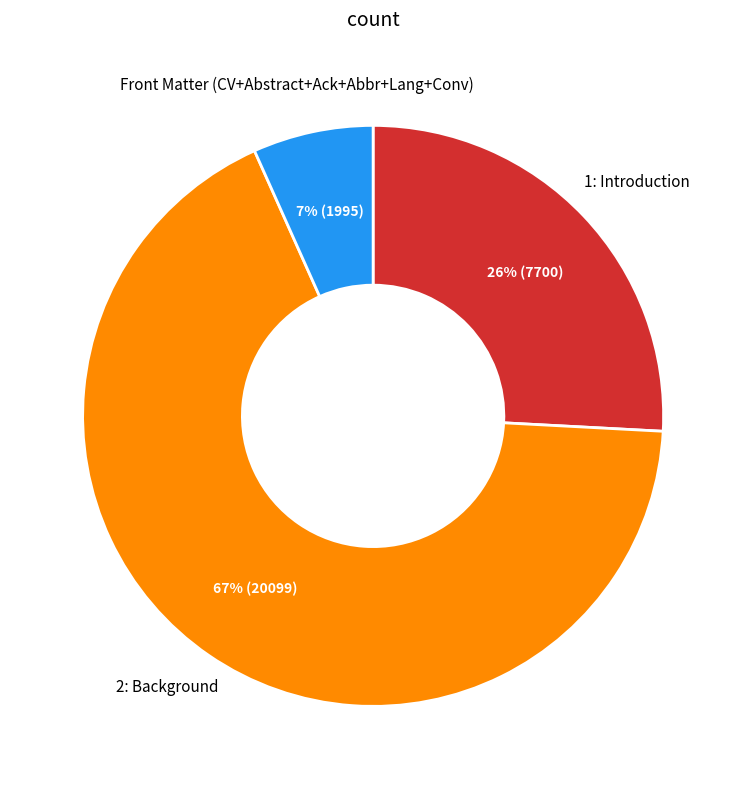

Is there a majority slice in this chart?

Yes